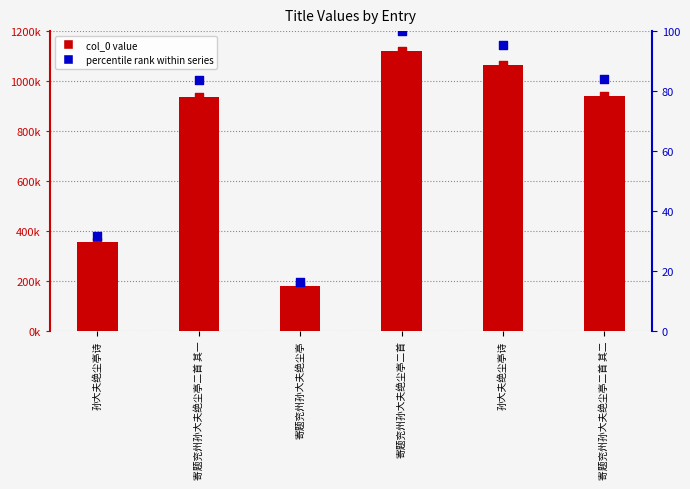

At which category is the sum across all series the highest?

寄题兖州孙大夫绝尘亭二首